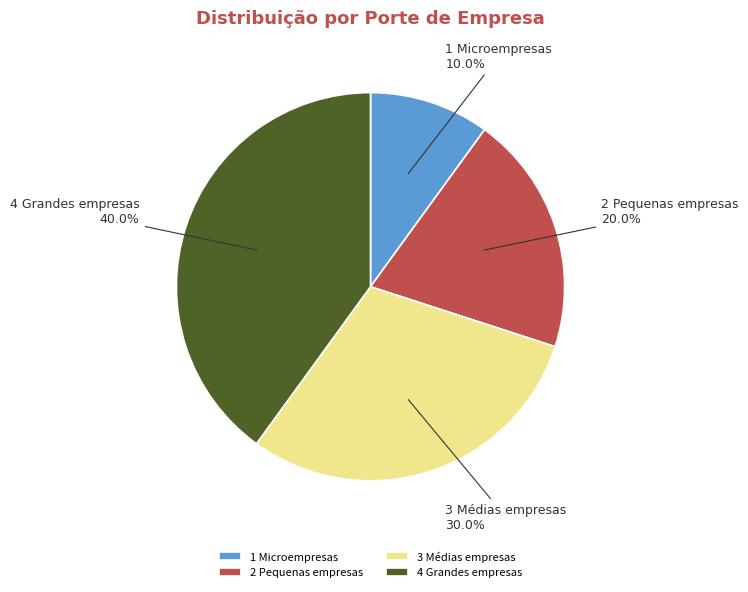

Is there a majority slice in this chart?

No